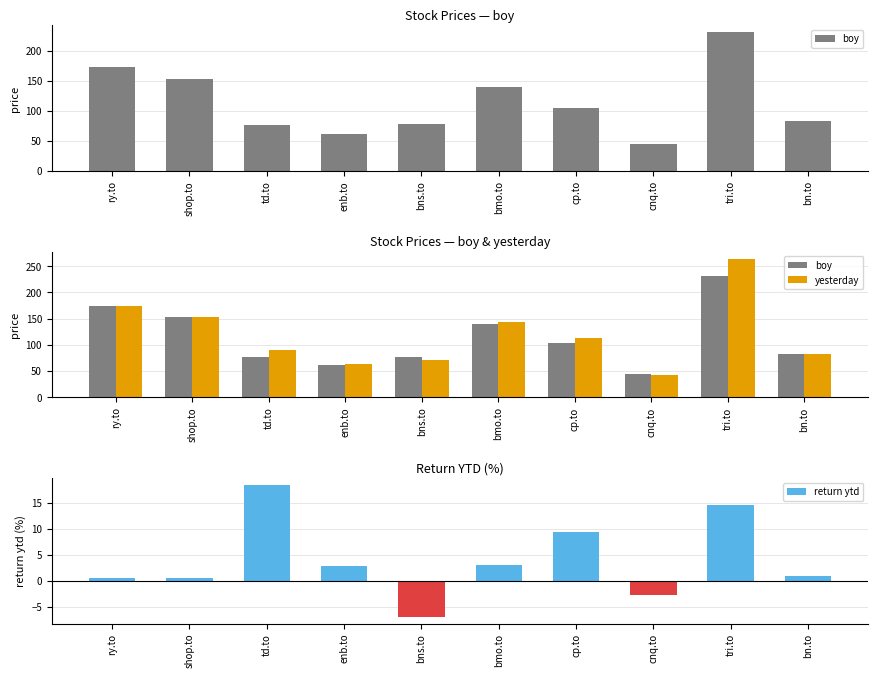

Reading left to right, extract all data points from this chart.

boy: ry.to=173.3	shop.to=153.0	td.to=76.5	enb.to=61.0	bns.to=77.2	bmo.to=139.6	cp.to=104.1	cnq.to=44.4	tri.to=230.8	bn.to=82.6
yesterday: ry.to=174.2	shop.to=153.9	td.to=90.7	enb.to=62.7	bns.to=71.8	bmo.to=143.7	cp.to=113.8	cnq.to=43.1	tri.to=264.7	bn.to=83.4
return ytd: ry.to=0.5	shop.to=0.6	td.to=18.5	enb.to=2.8	bns.to=-7.0	bmo.to=2.9	cp.to=9.3	cnq.to=-2.8	tri.to=14.7	bn.to=1.0